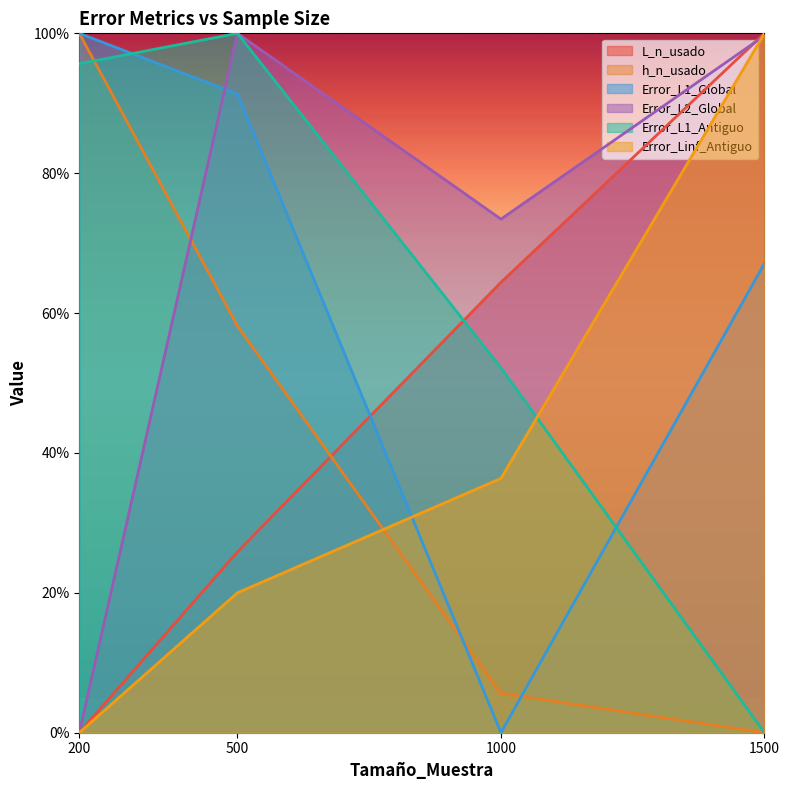

Reading left to right, transcribe all the data shown in this chart.

L_n_usado: 0.0	0.3	0.6	1.0
h_n_usado: 1.0	0.6	0.1	0.0
Error_L1_Global: 1.0	0.9	0.0	0.7
Error_L2_Global: 0.0	1.0	0.7	1.0
Error_L1_Antiguo: 1.0	1.0	0.5	0.0
Error_Linf_Antiguo: 0.0	0.2	0.4	1.0